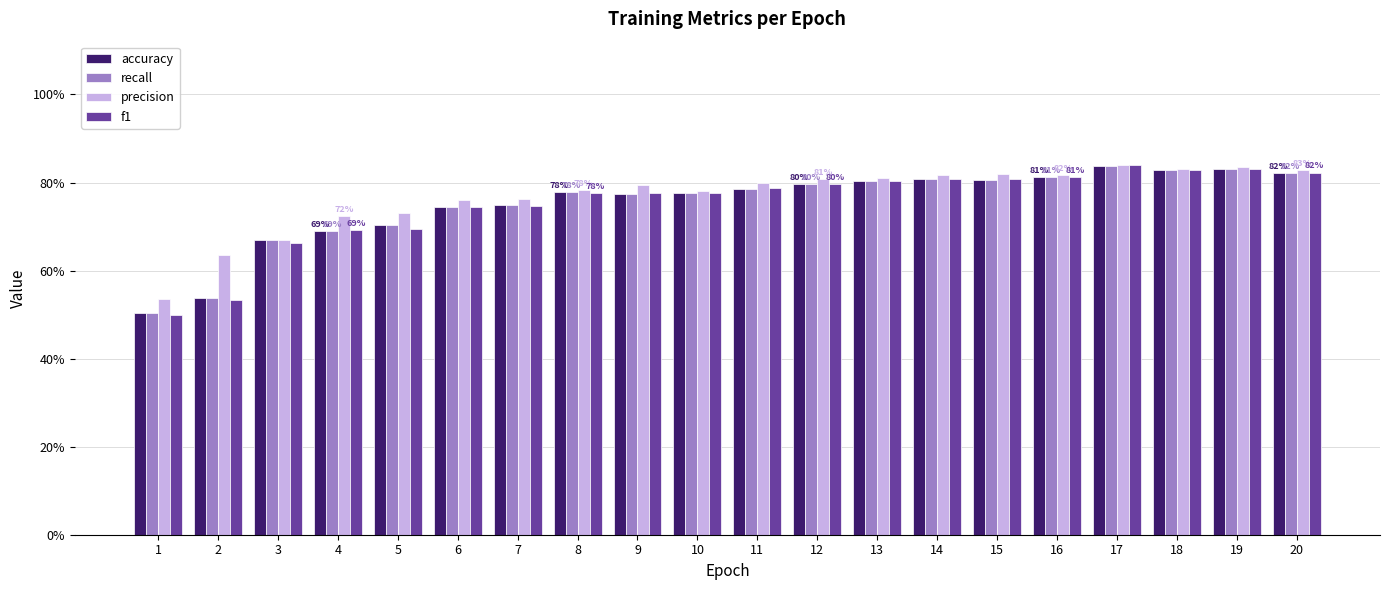

What are all the series names shown in the legend?

accuracy, recall, precision, f1